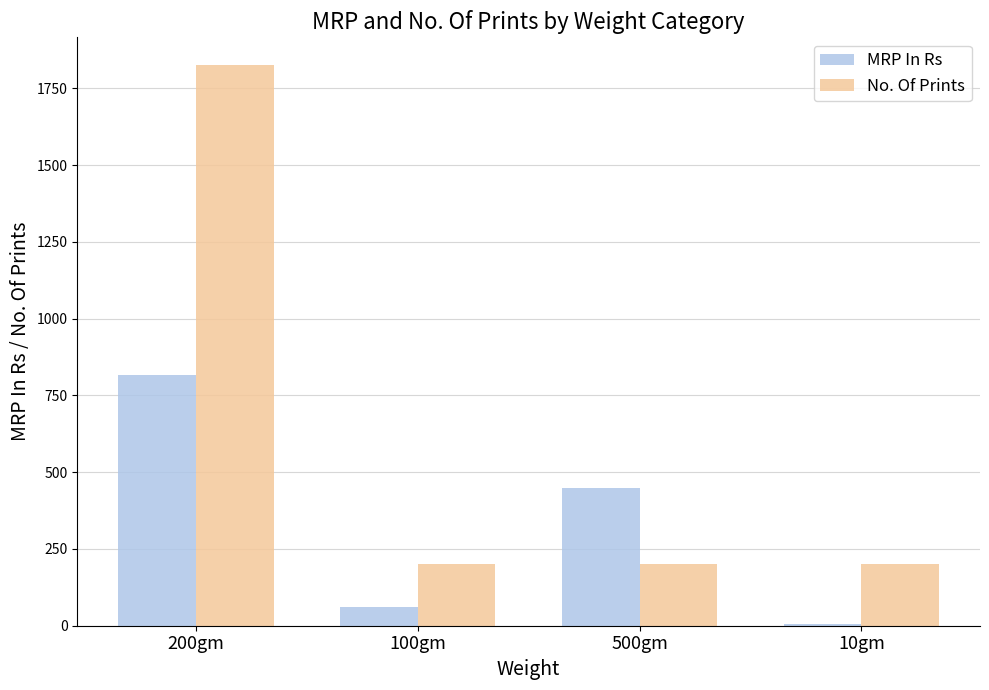

Which series changed the most between 500gm and 10gm?

MRP In Rs